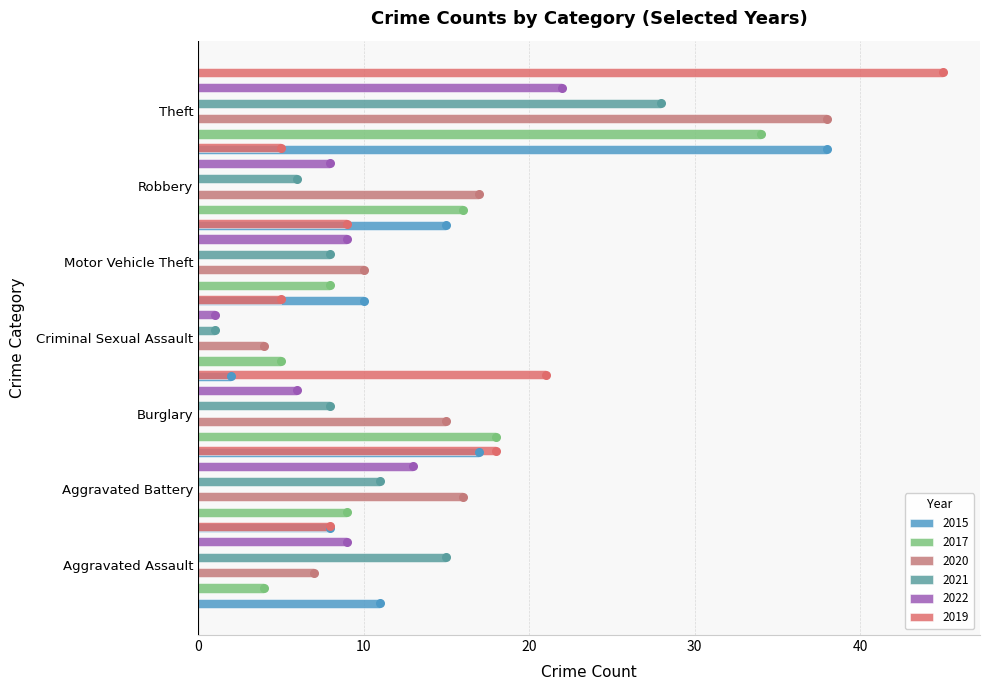

Which series has the largest total across all categories?

2019